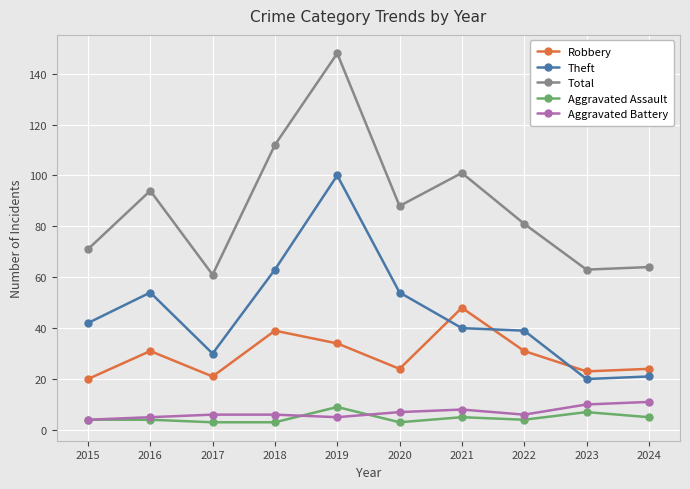

Is the value of Aggravated Assault at 2023 greater than the value of Total at 2020?

No